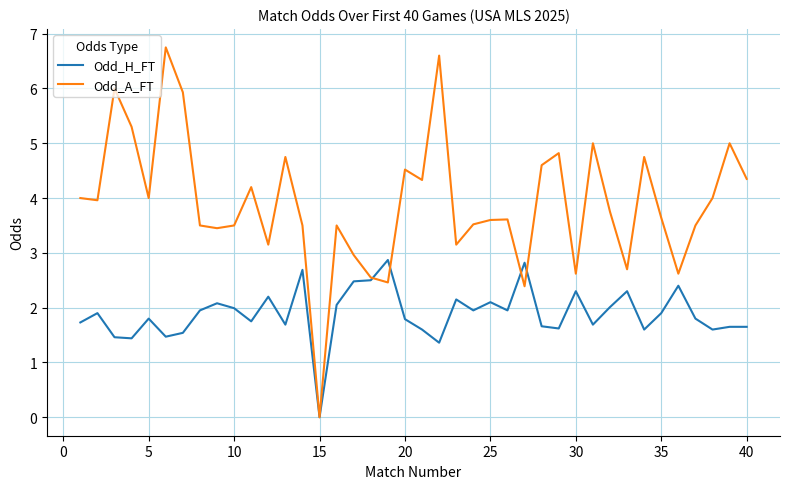

List the series in order of their peak value, lowest first.

Odd_H_FT, Odd_A_FT